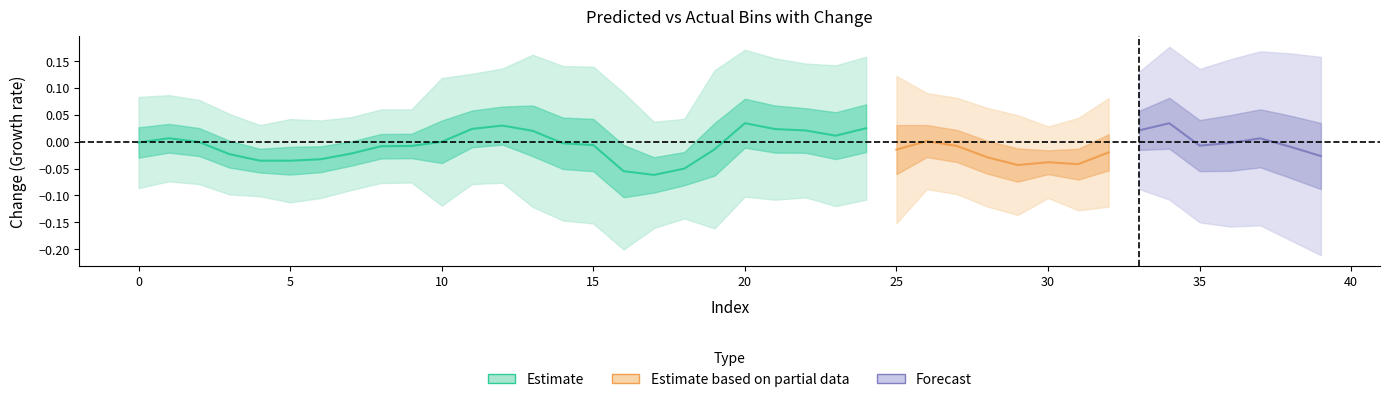

Is the value of predicted_bin at 24 greater than the value of actual_bin at 25?

Yes